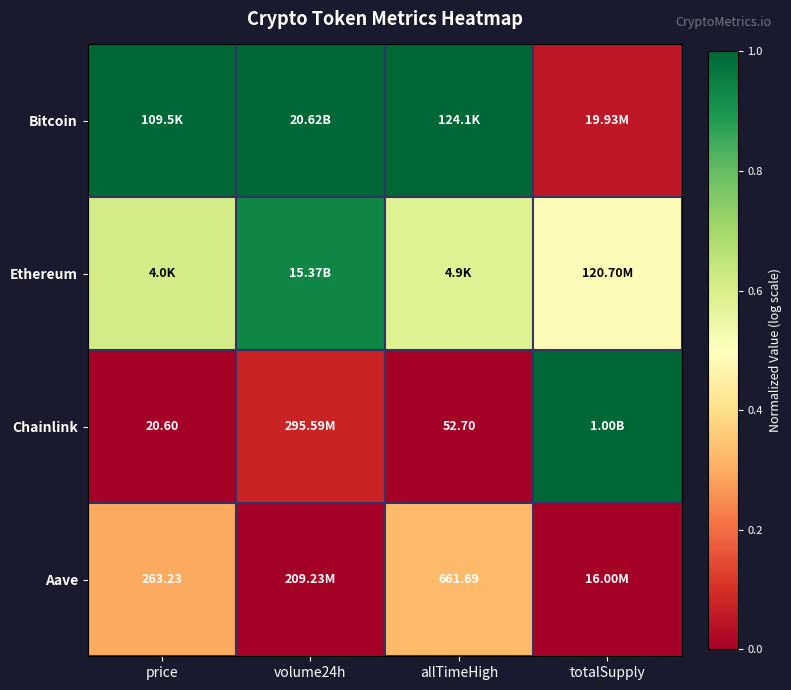

What is the total value across all series at totalSupply?

1.5